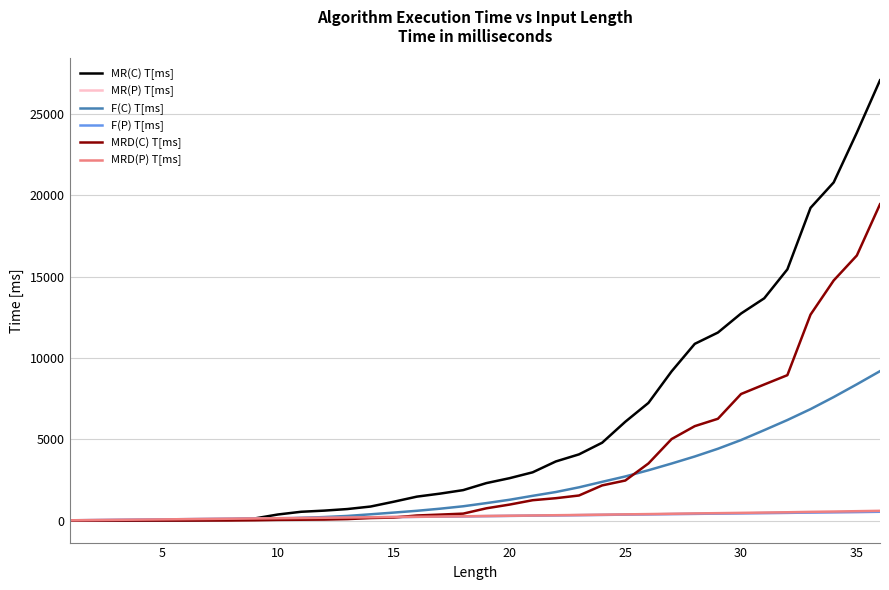

What is the maximum value for MRD(C) T[ms]?

19454